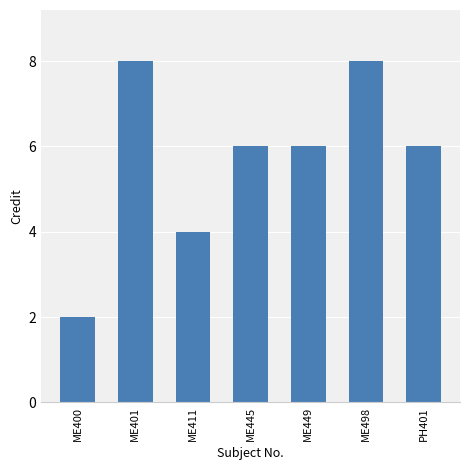

What is the sum of all values?

40